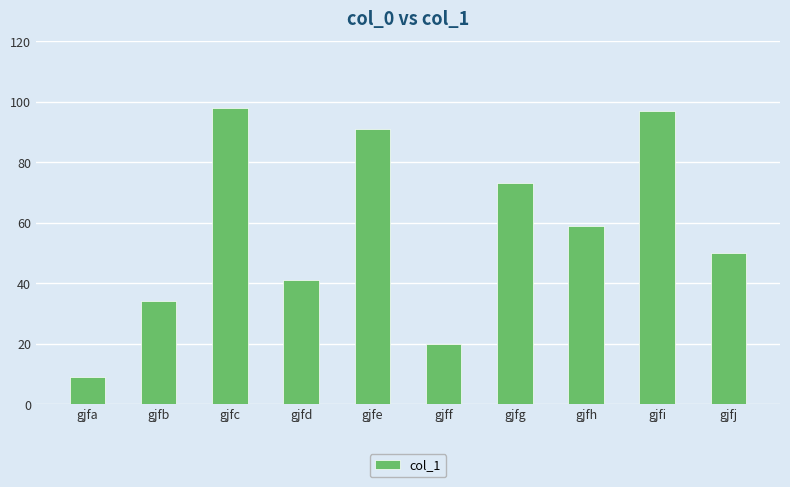

How many data points are less than 59?

5